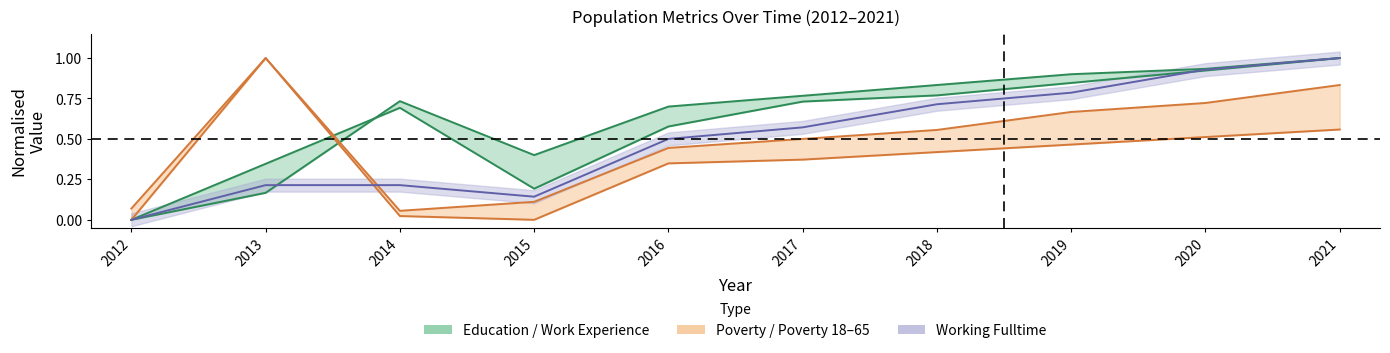

Which series ends up on top after the final intersection of Working_Fulltime and Poverty_18to65?

Working_Fulltime